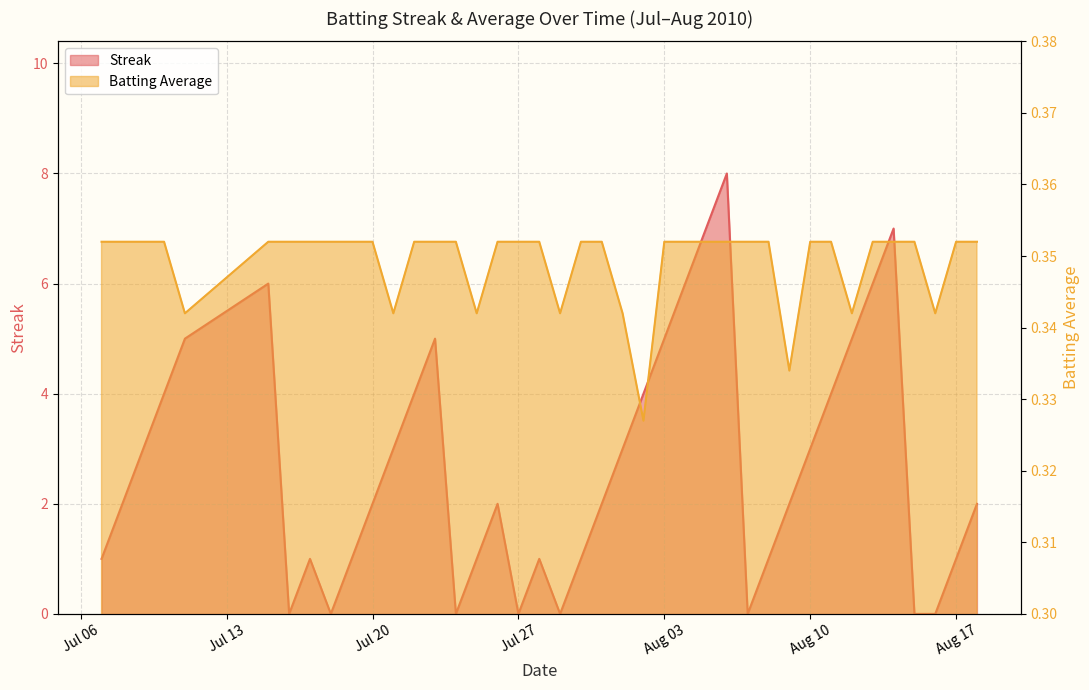

What is the difference between the second highest and second lowest values in the Streak series?

7.0